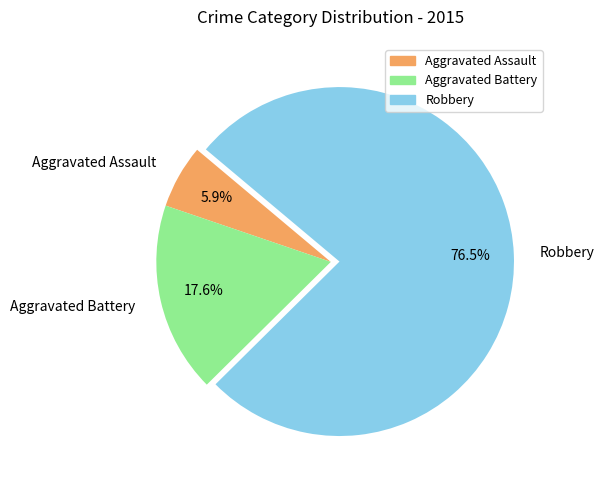

Does any single category account for the majority?

Yes